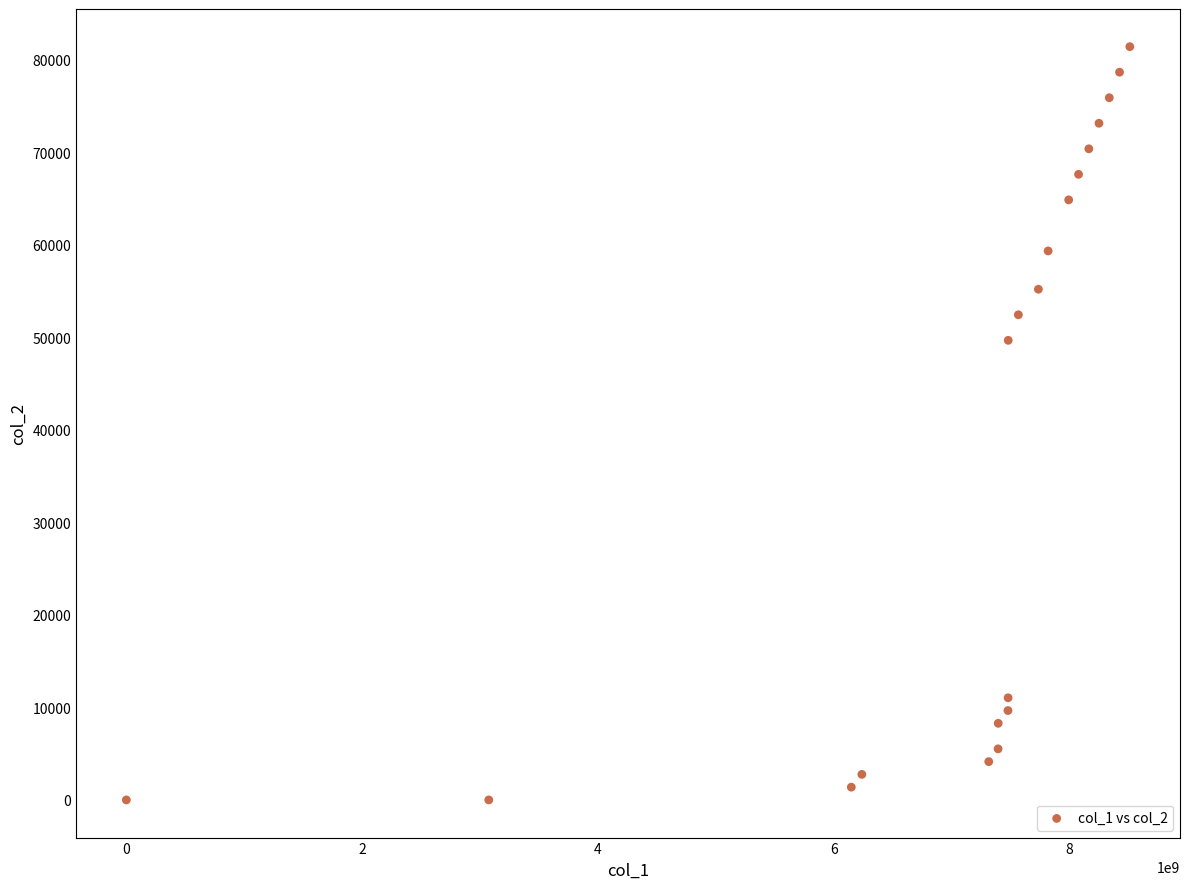

What is the range of X values (max minus min)?

8510786690